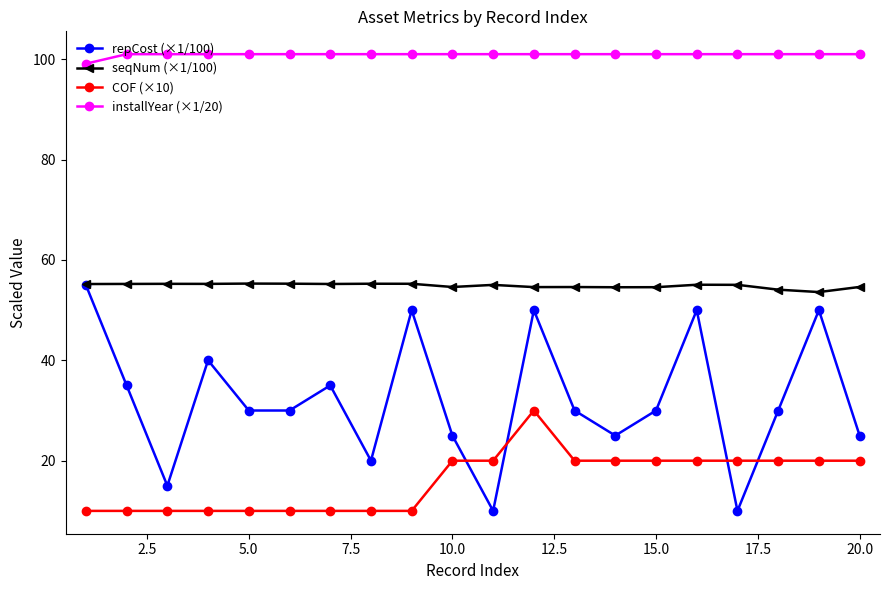

List the series in order of their overall mean, lowest first.

COF (×10), repCost (×1/100), seqNum (×1/100), installYear (×1/20)